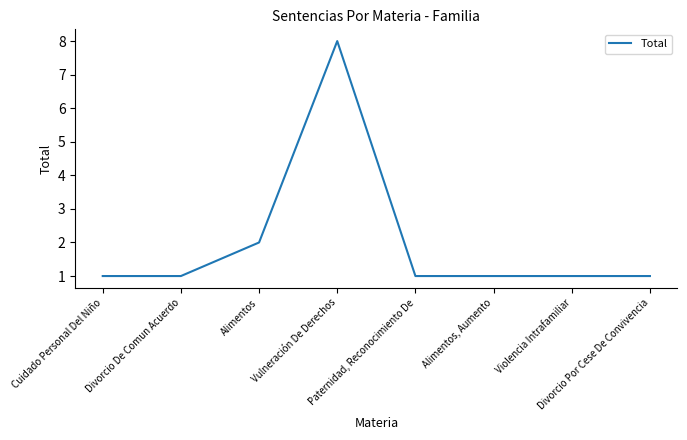

Where is the first local maximum?

Vulneración De Derechos